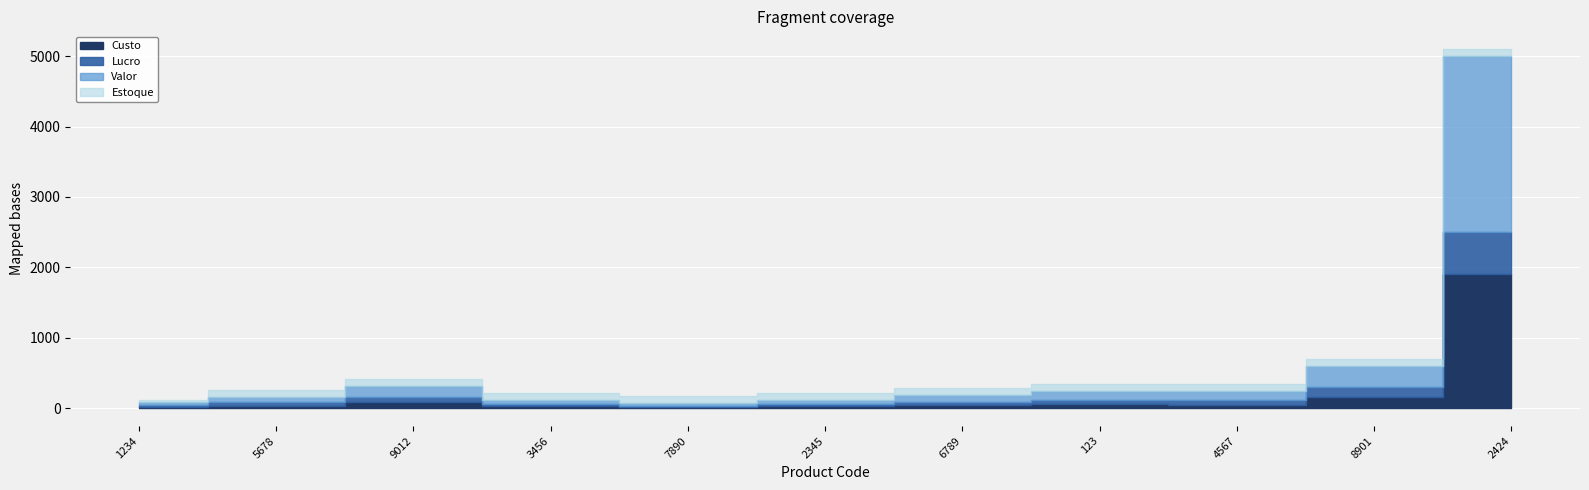

What is the label of the 6th point from the left?

2345